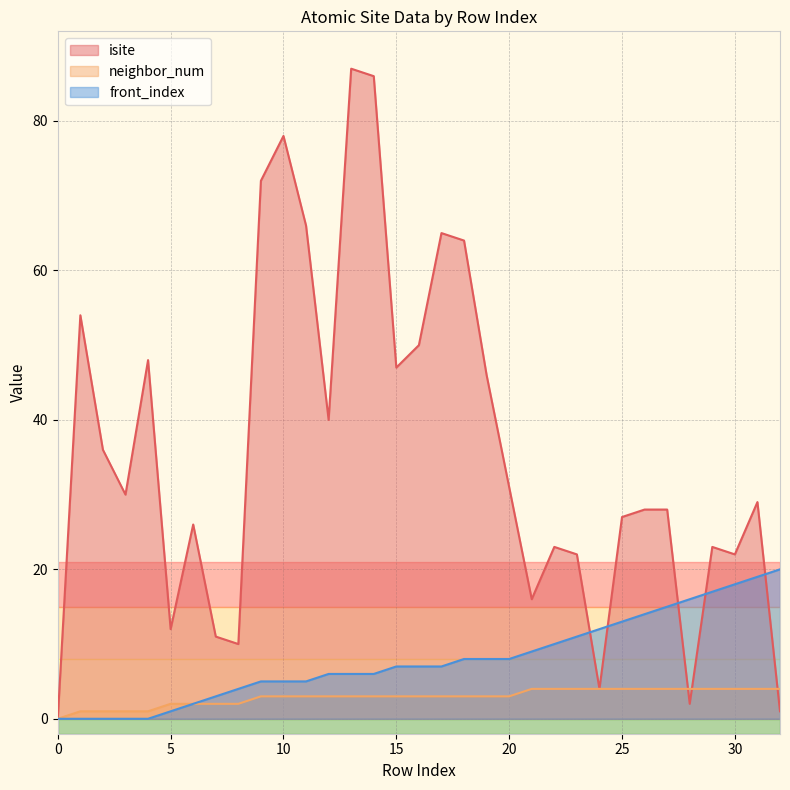

Where does the neighbor_num series first go above 3?

21